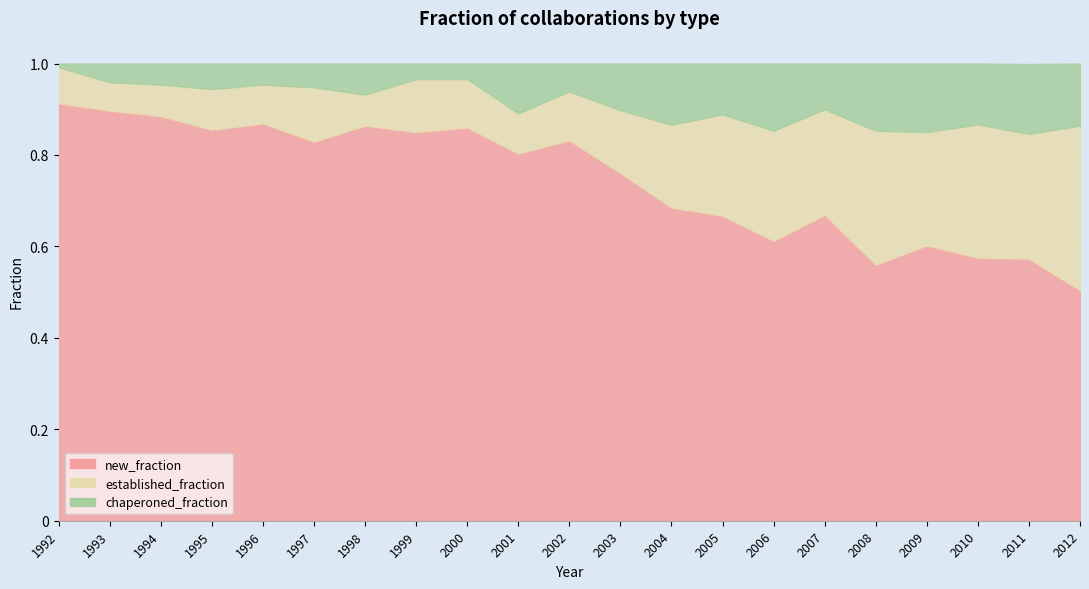

Is the value of chaperoned_fraction at 2008 greater than the value of established_fraction at 1997?

Yes